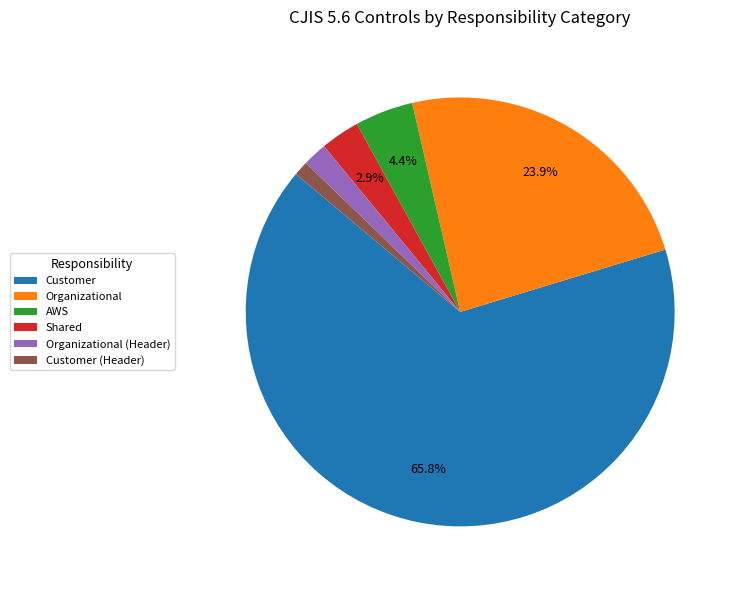

What is the majority slice?

Customer